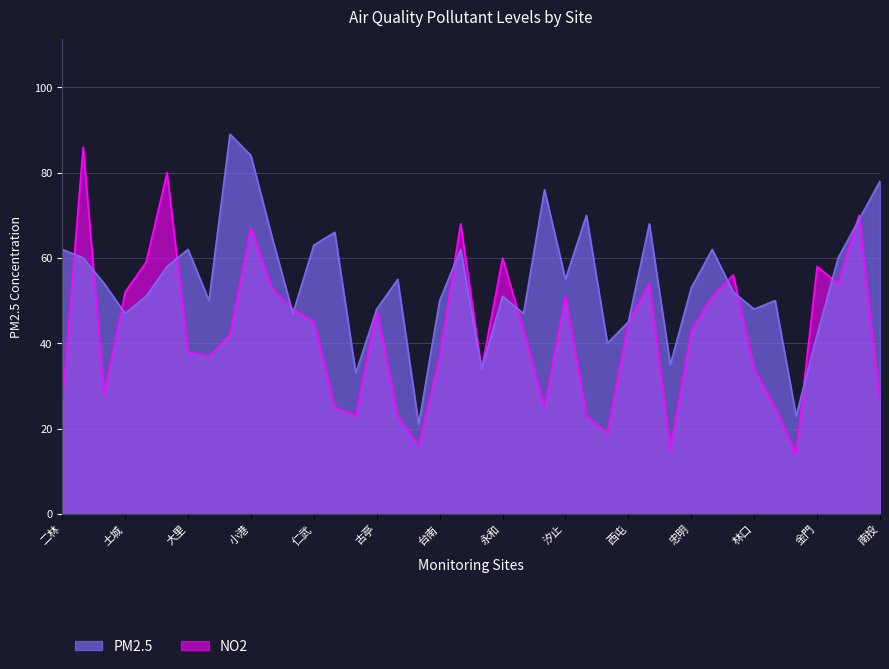

Where is the first local minimum for NO2?

三義